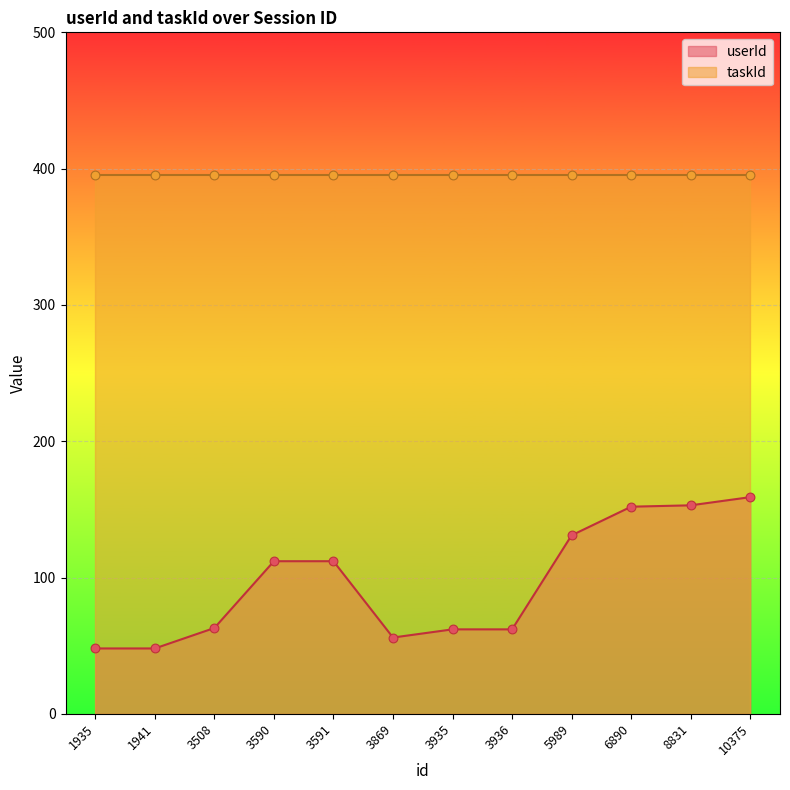

What is the change in value from 1935 to 3935?

+14